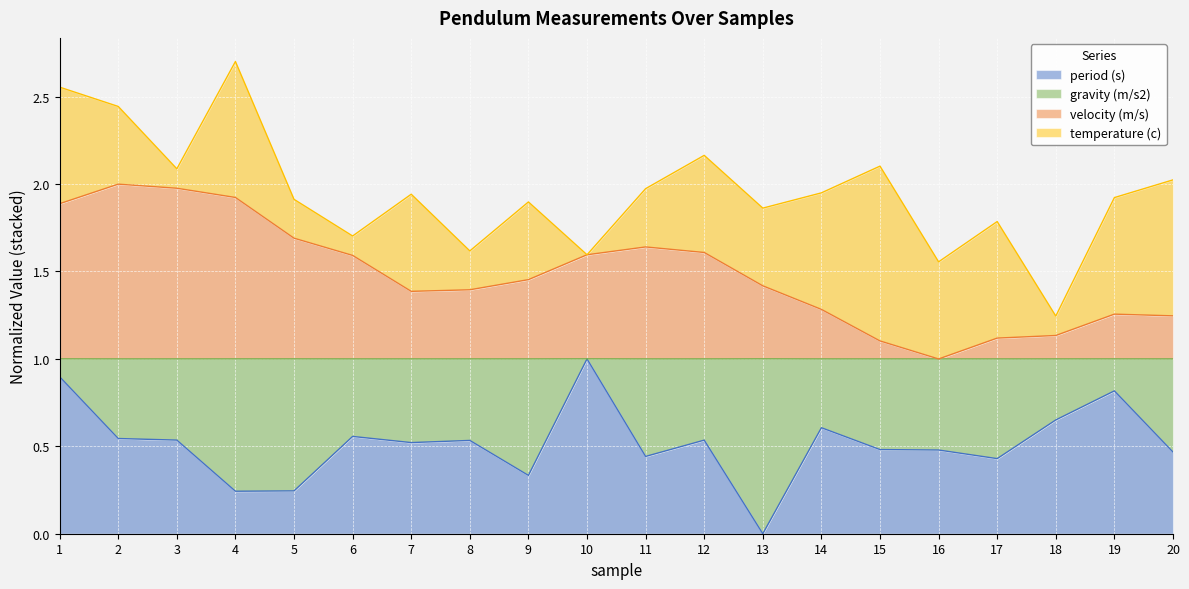

What is the total value across all series at 19?

1.9